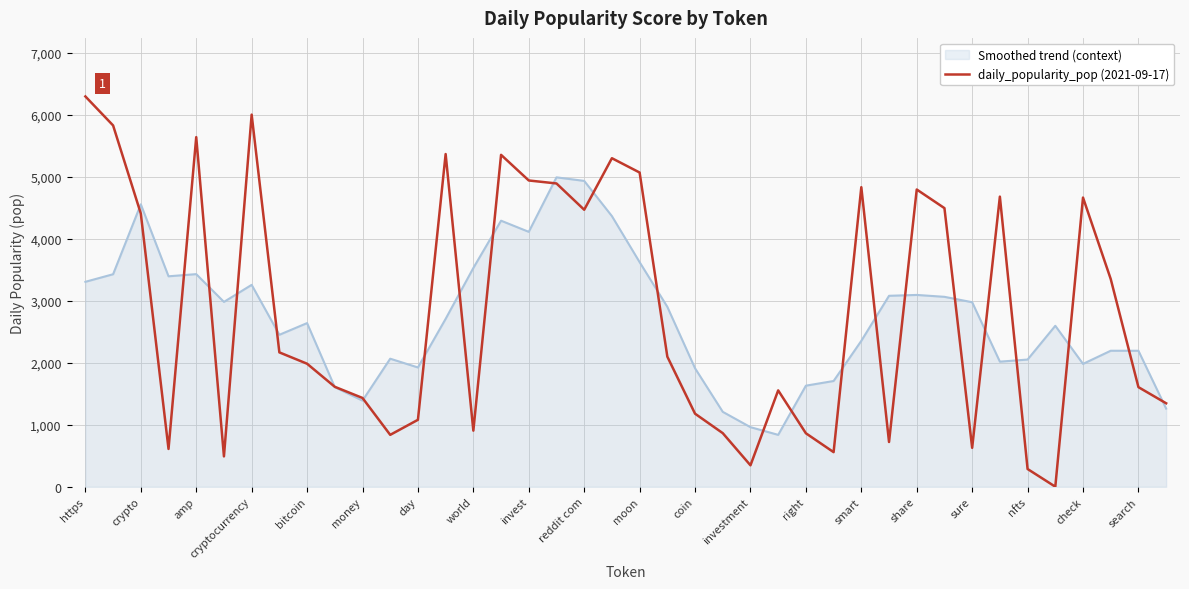

List the series in order of their peak value, lowest first.

Smoothed trend (context), daily_popularity_pop (2021-09-17)